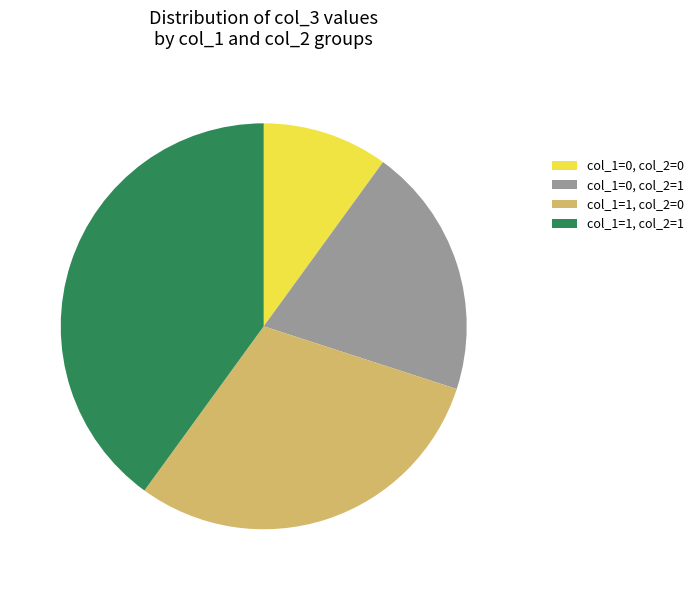

Rank the categories by value from lowest to highest.

col_1=0, col_2=0, col_1=0, col_2=1, col_1=1, col_2=0, col_1=1, col_2=1